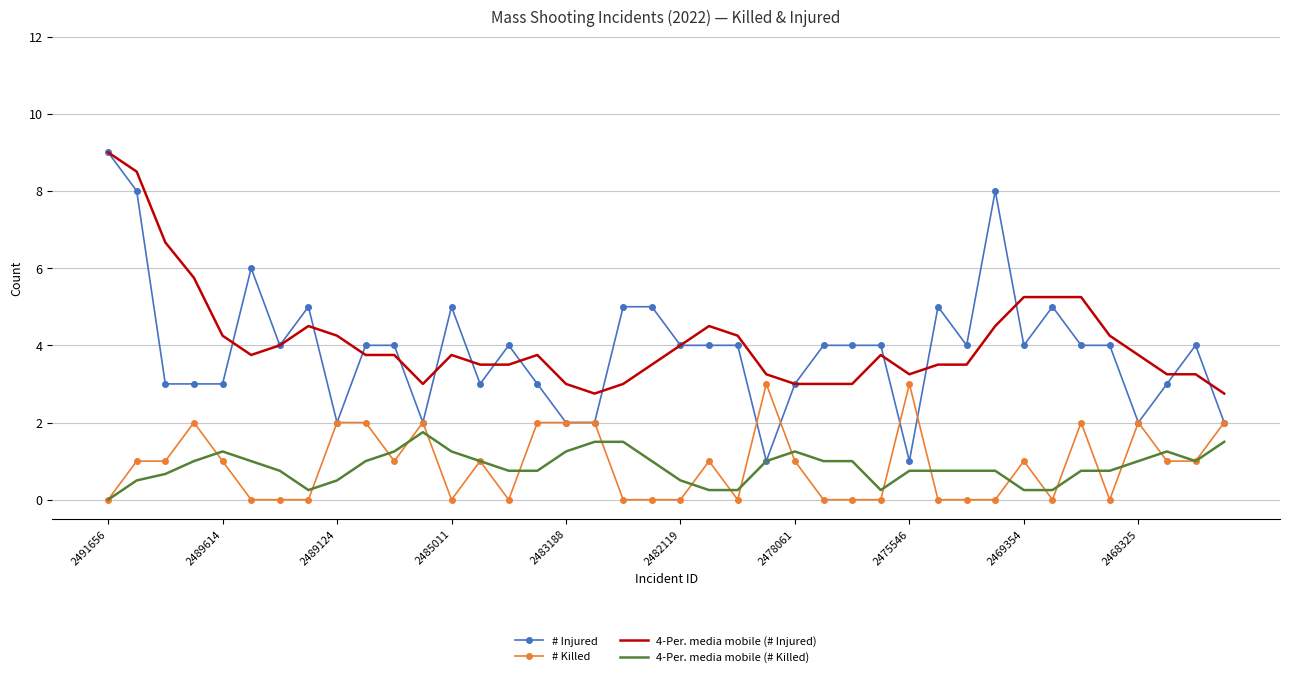

What are all the series names shown in the legend?

# Injured, # Killed, 4-Per. media mobile (# Injured), 4-Per. media mobile (# Killed)